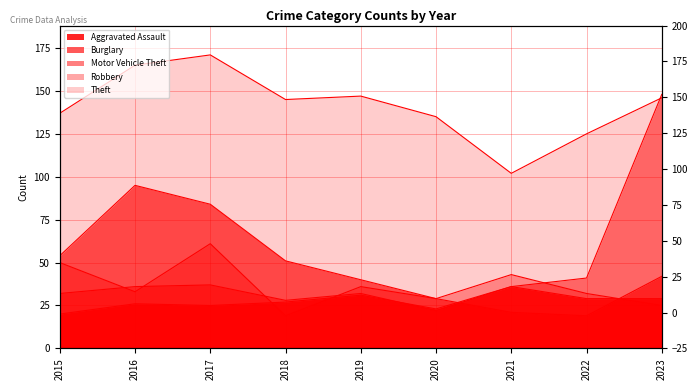

Where is the first local maximum for Burglary?

2016